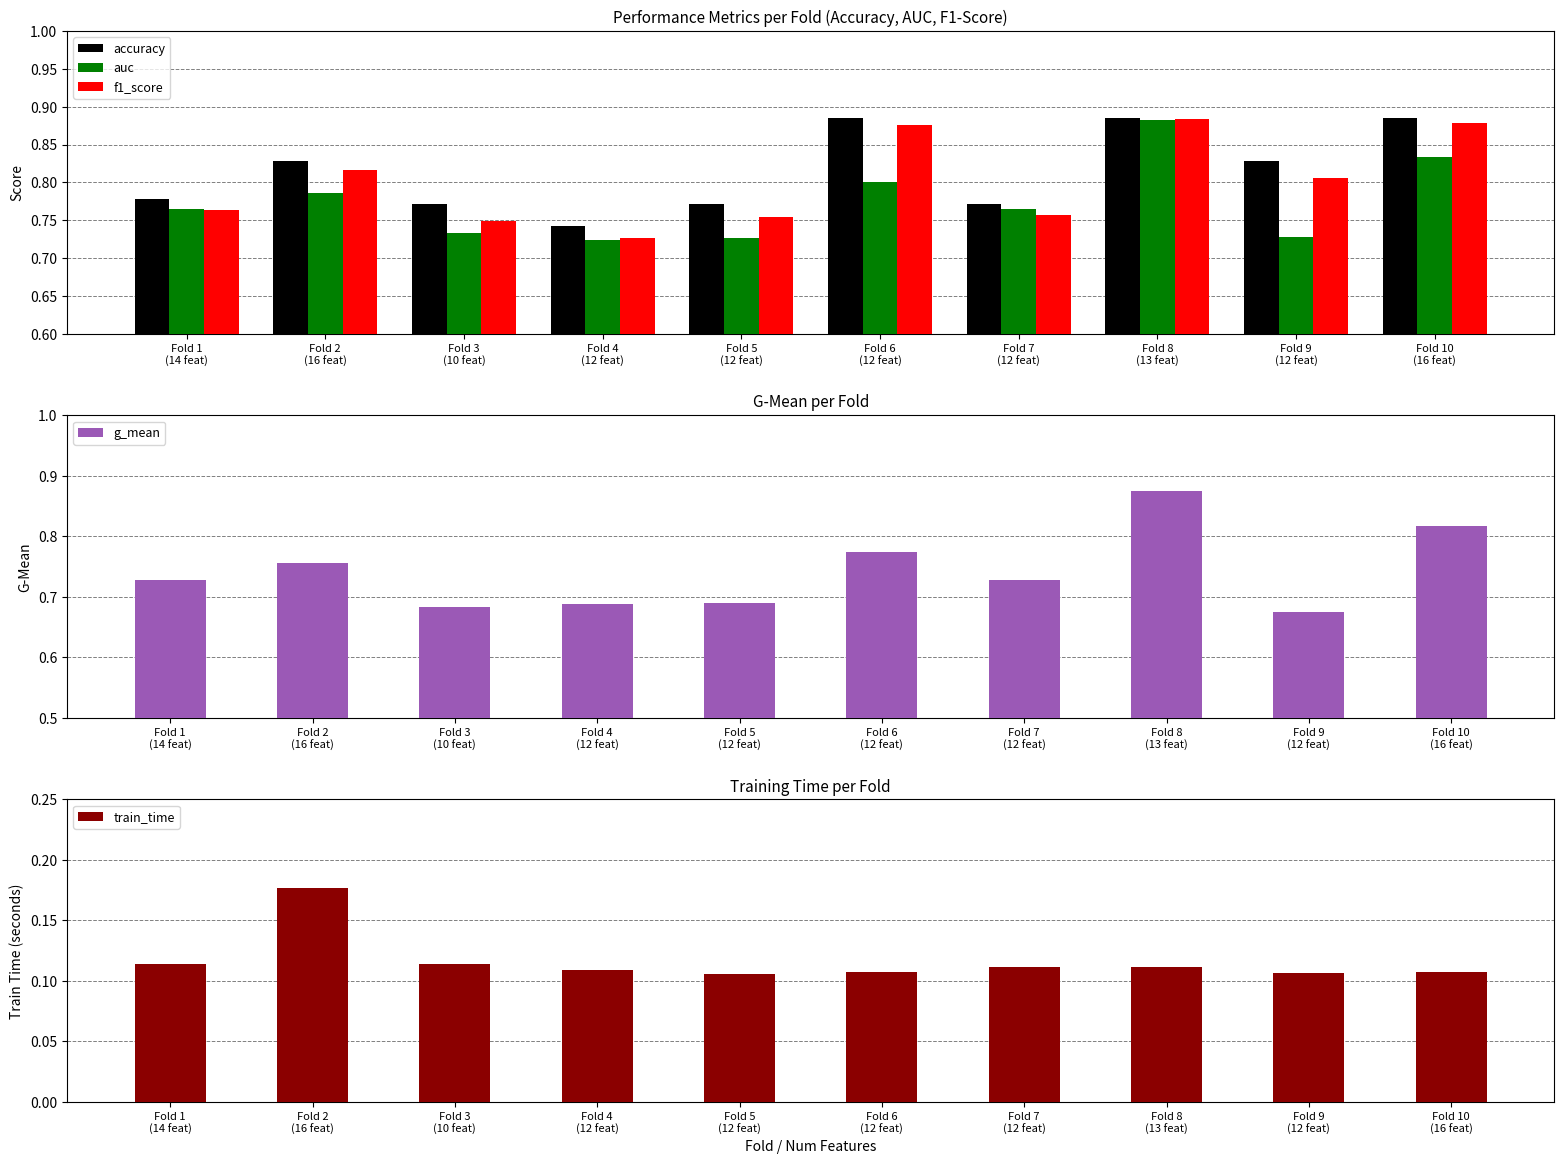

What is the label of the 2nd bar from the right?

Fold 9
(12 feat)